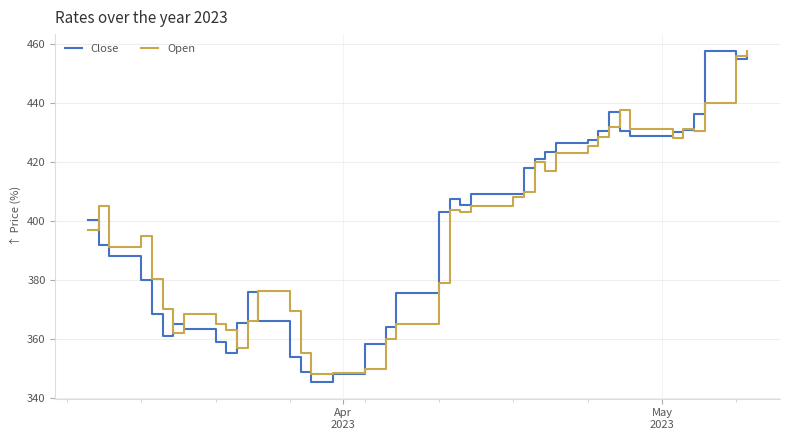

What is the difference between the maximum and minimum values in the Close series?

112.3